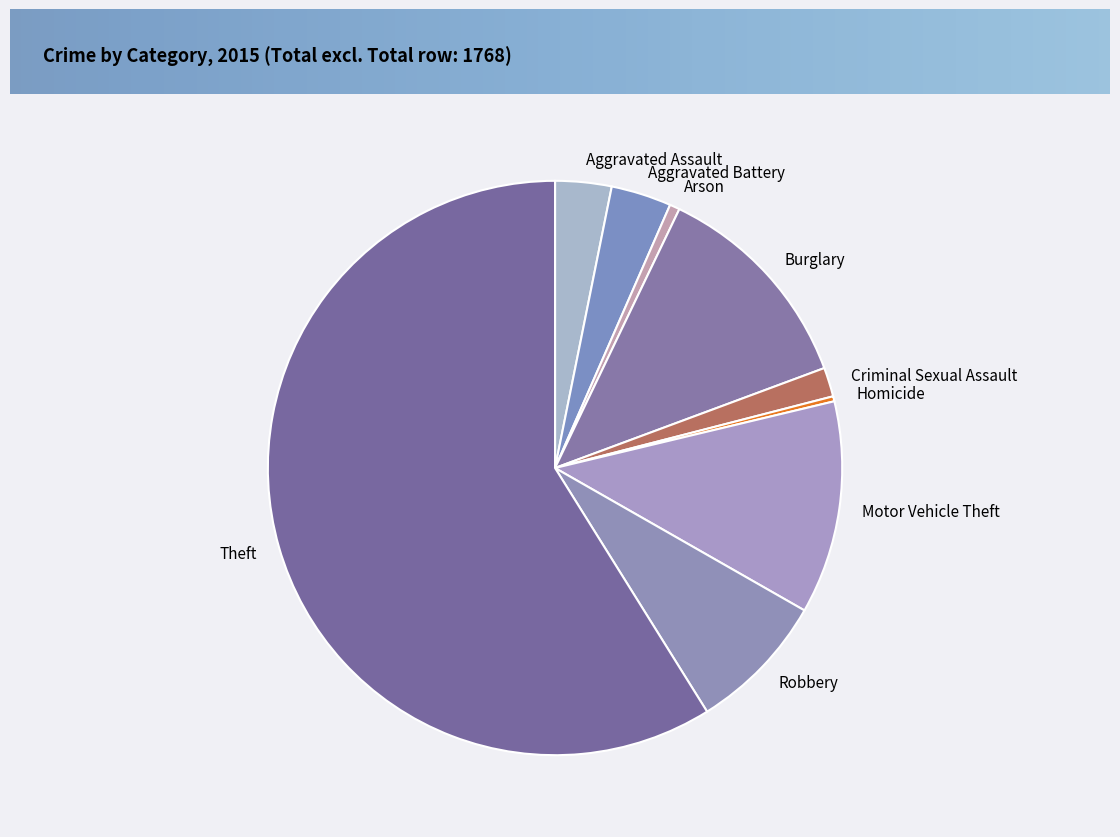

Which category has the biggest portion of the pie?

Theft